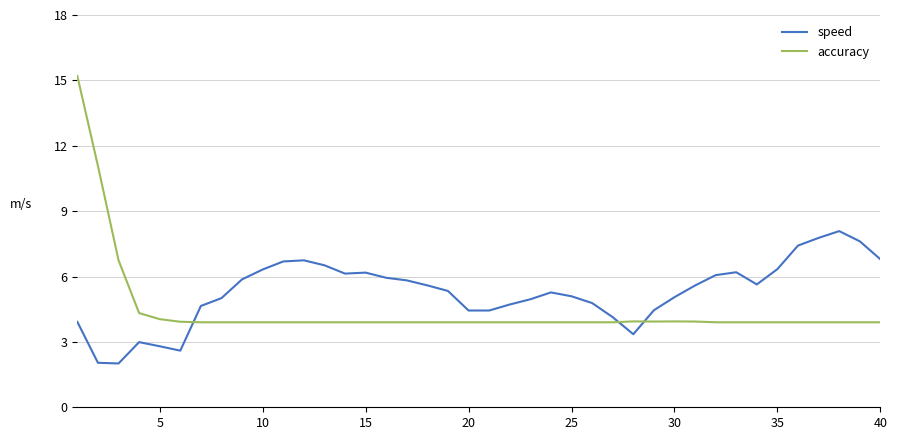

Which series has the largest range (max minus min)?

accuracy